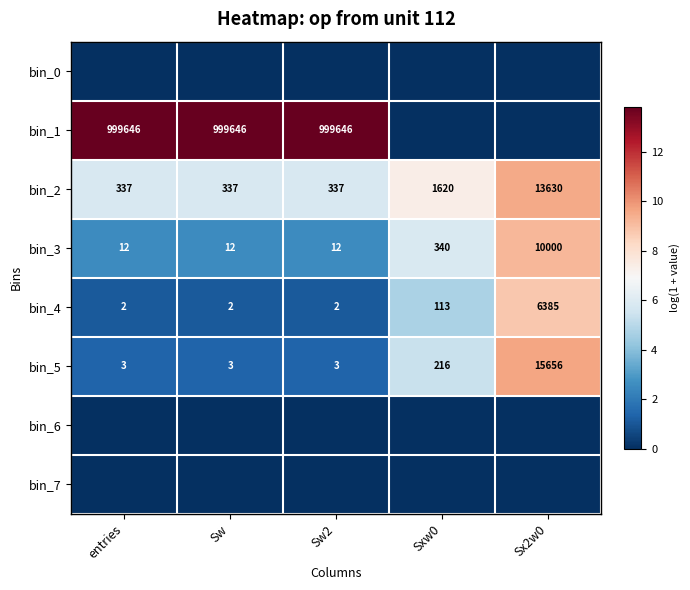

The bin_5 series shows 3 at entries. True or false?

True